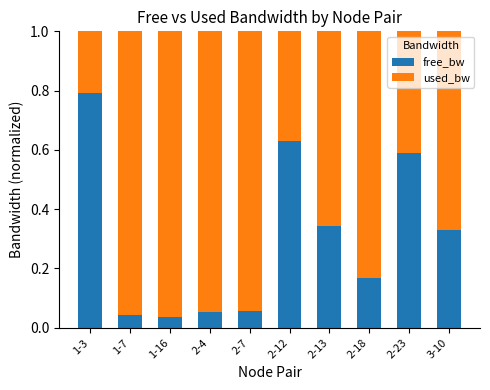

Which category has the highest value in the free_bw series?

1-3